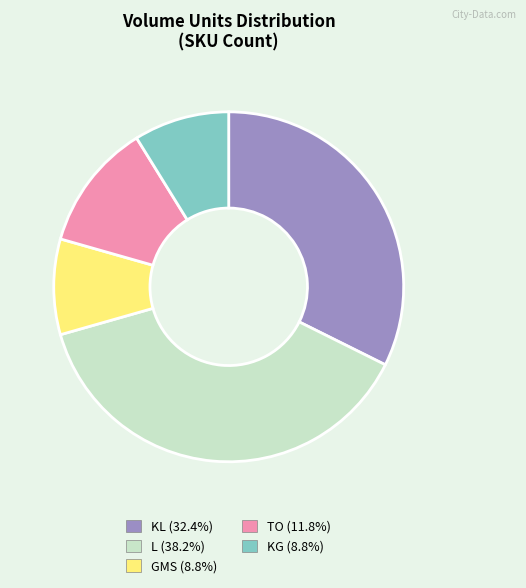

Is there any slice that represents more than half of the pie?

No